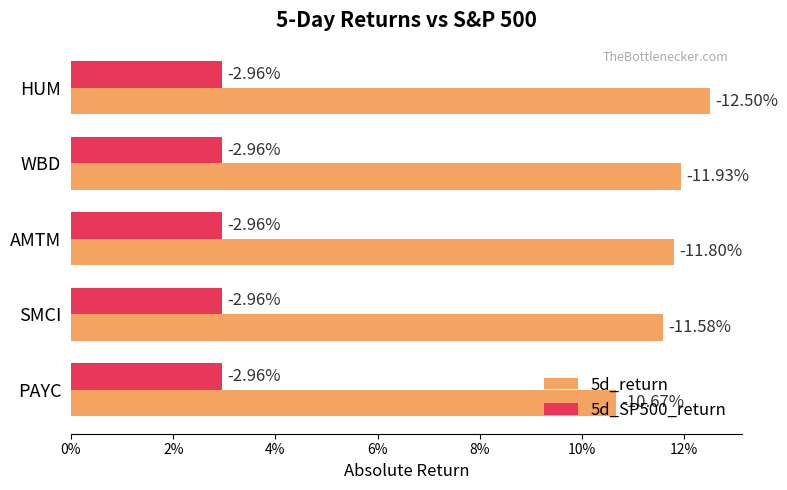

What is the maximum value for 5d_return?

0.1